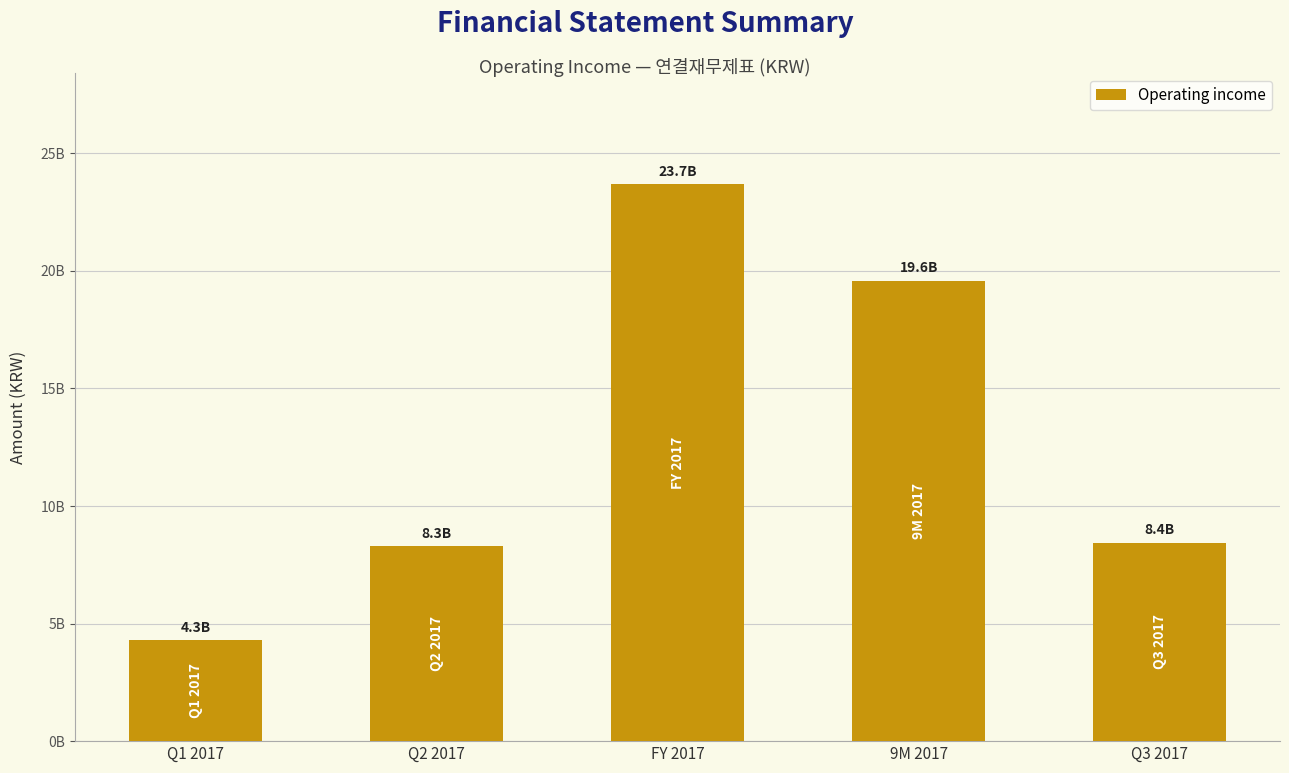

Rank the categories by value from lowest to highest.

Q1 2017, Q2 2017, Q3 2017, 9M 2017, FY 2017